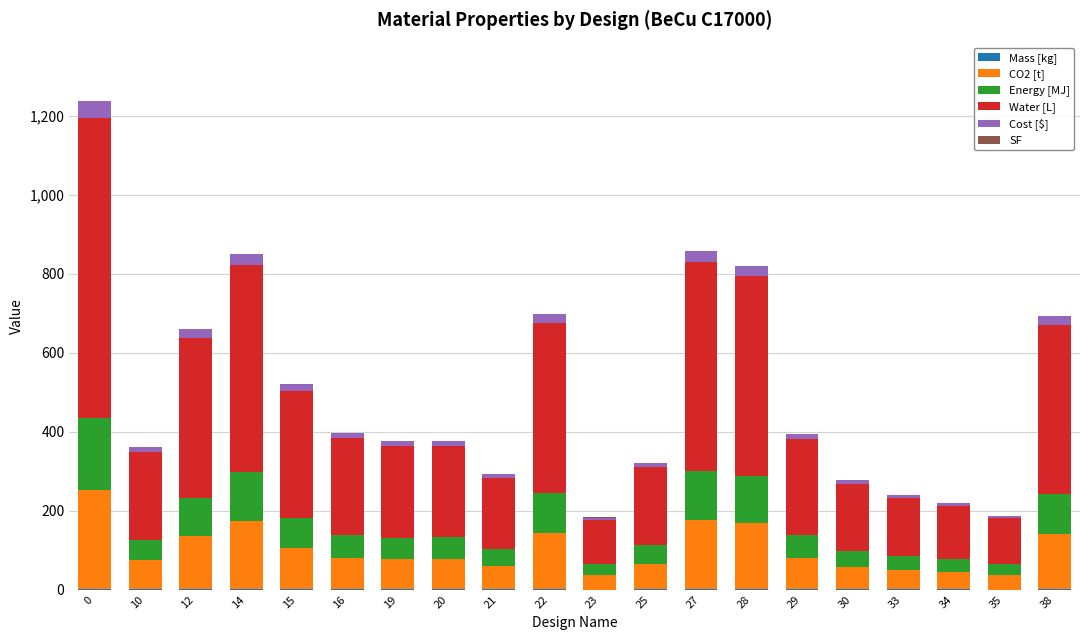

Are the bars horizontal?

No